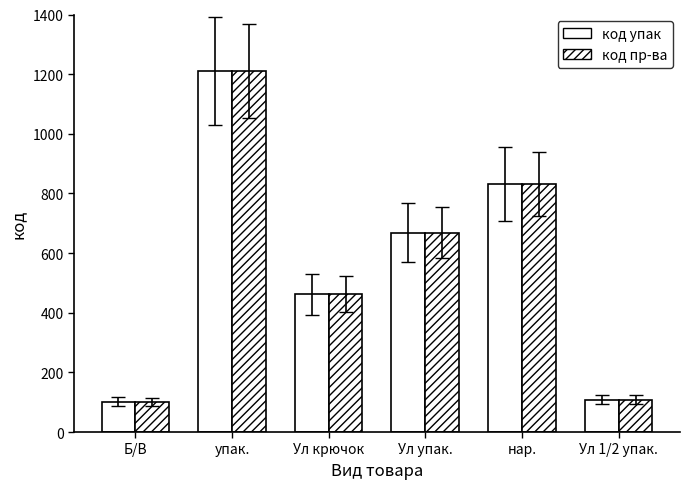

Rank the categories by код пр-ва value from lowest to highest.

Б/В, Ул 1/2 упак., Ул крючок, Ул упак., нар., упак.